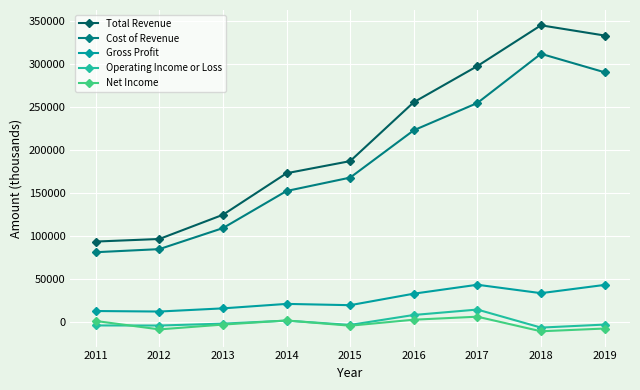

What is the smallest value displayed?

-11200